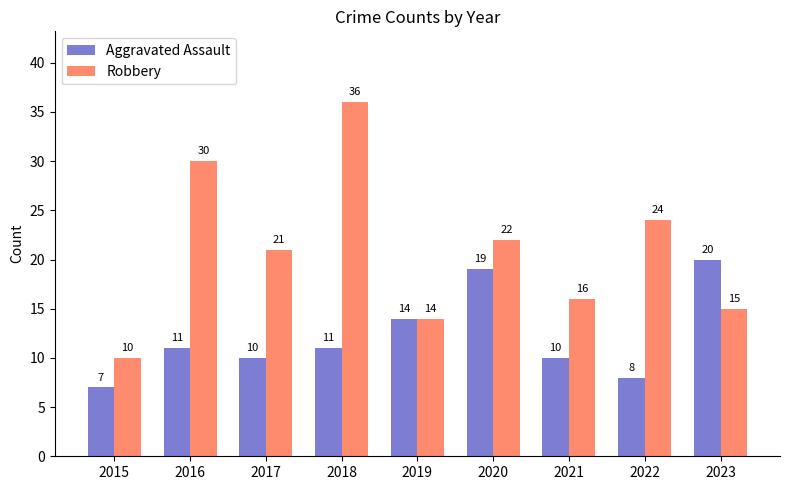

Which category has the lowest value in the Aggravated Assault series?

2015